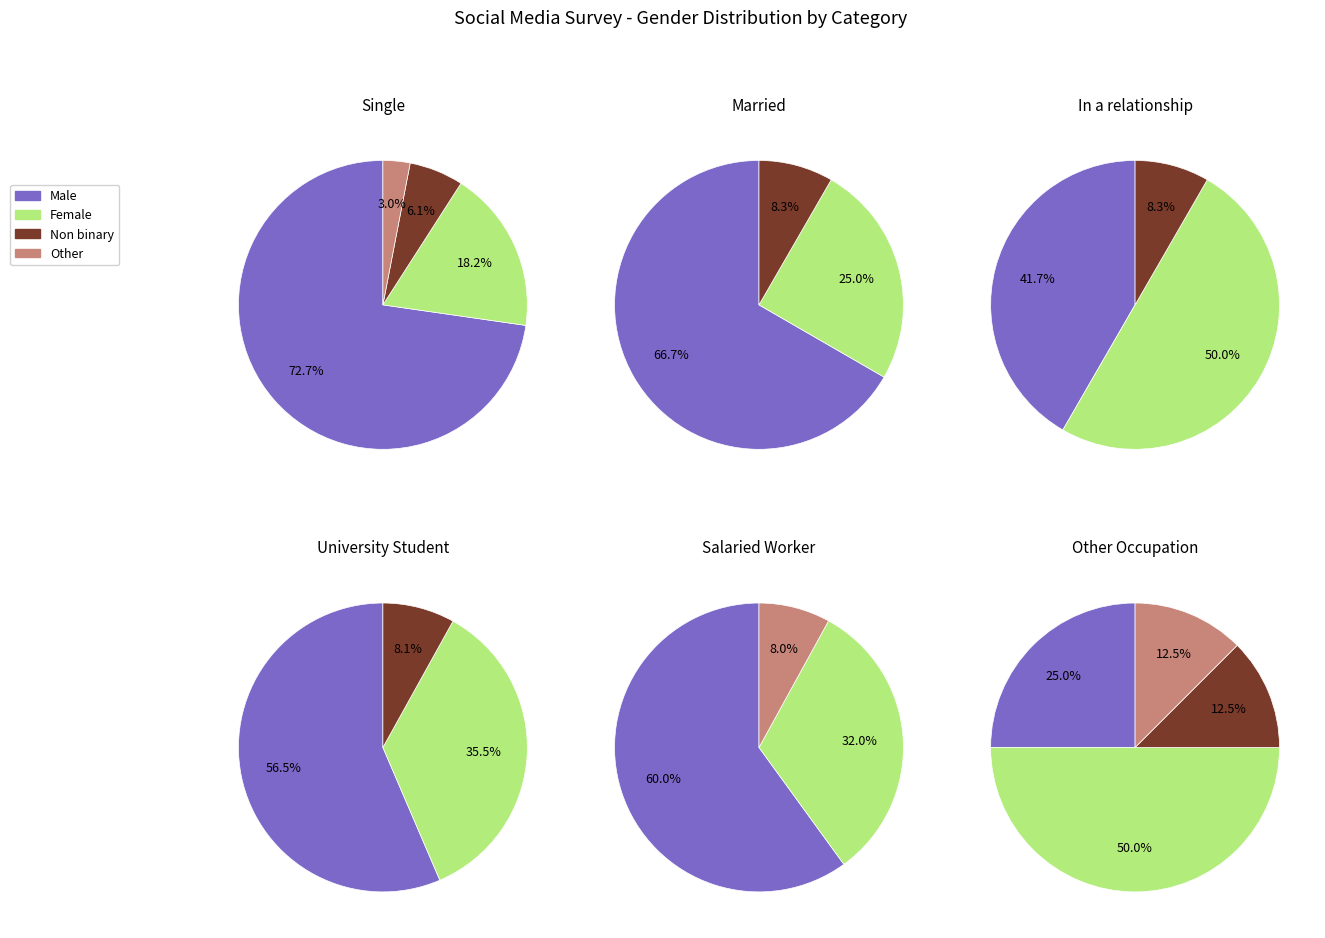

Does any single category account for the majority?

Yes